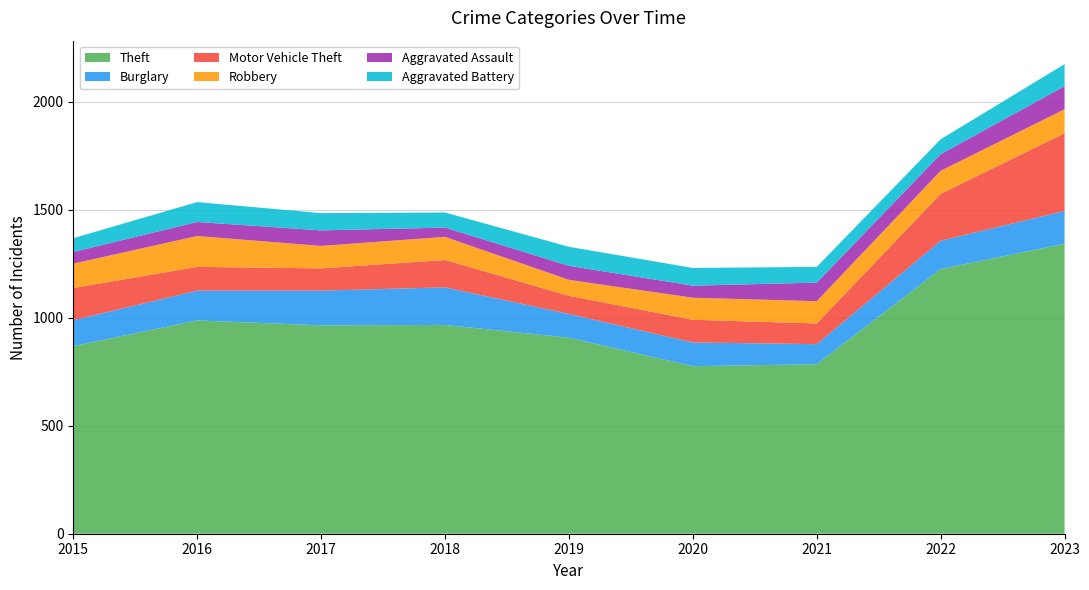

Reading right to left, what are all the values shown in this chart?

Theft: 2023=1343	2022=1226	2021=785	2020=776	2019=908	2018=967	2017=965	2016=988	2015=869
Burglary: 2023=152	2022=131	2021=93	2020=110	2019=110	2018=174	2017=161	2016=138	2015=120
Motor Vehicle Theft: 2023=360	2022=217	2021=96	2020=105	2019=84	2018=127	2017=103	2016=110	2015=149
Robbery: 2023=111	2022=107	2021=103	2020=102	2019=74	2018=107	2017=104	2016=143	2015=113
Aggravated Assault: 2023=107	2022=77	2021=86	2020=56	2019=65	2018=43	2017=72	2016=65	2015=54
Aggravated Battery: 2023=102	2022=69	2021=73	2020=82	2019=88	2018=70	2017=80	2016=92	2015=64